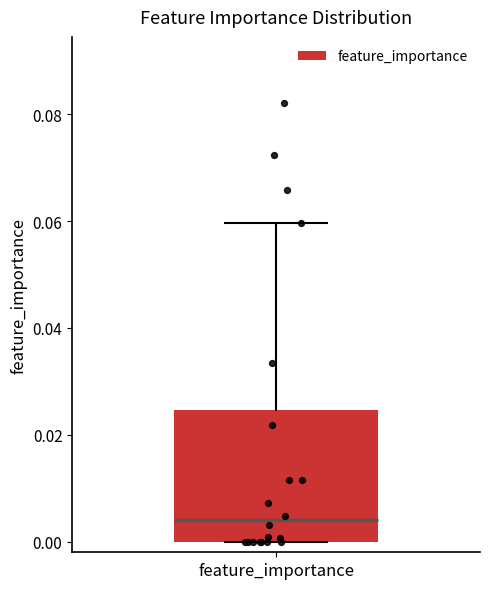

Where does the median line of the box for feature_importance sit on the y-axis? The values are not printed on the chart, so give them approximately, as read against the axis.

0.004